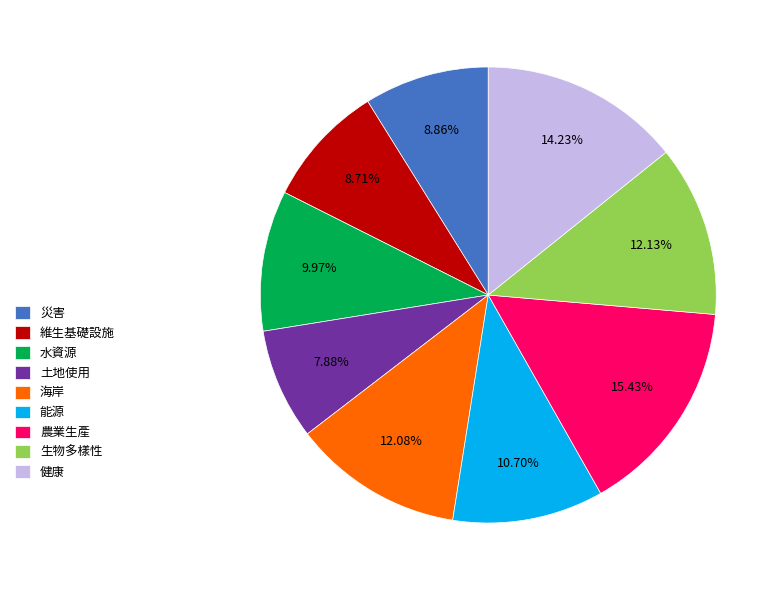

True or false: 水資源 accounts for 19% of the total.

False